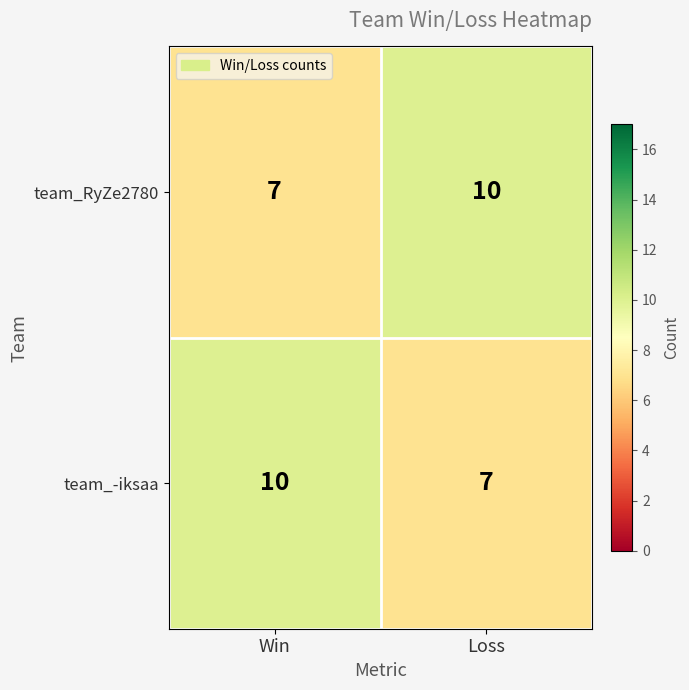

Reading left to right, transcribe all the data shown in this chart.

team_RyZe2780: 7	10
team_-iksaa: 10	7